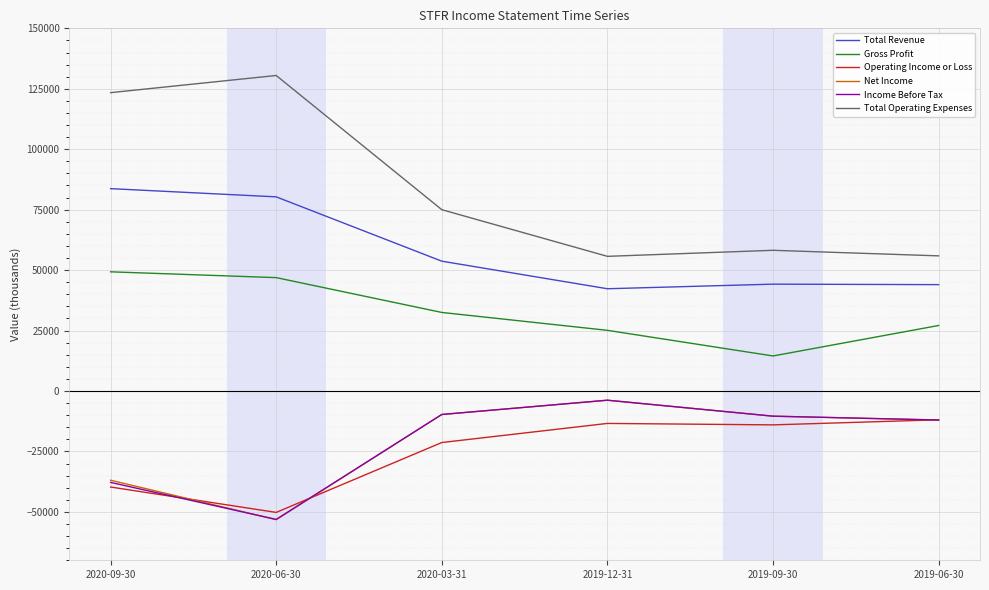

How many interior local peaks does the Income Before Tax series have?

1